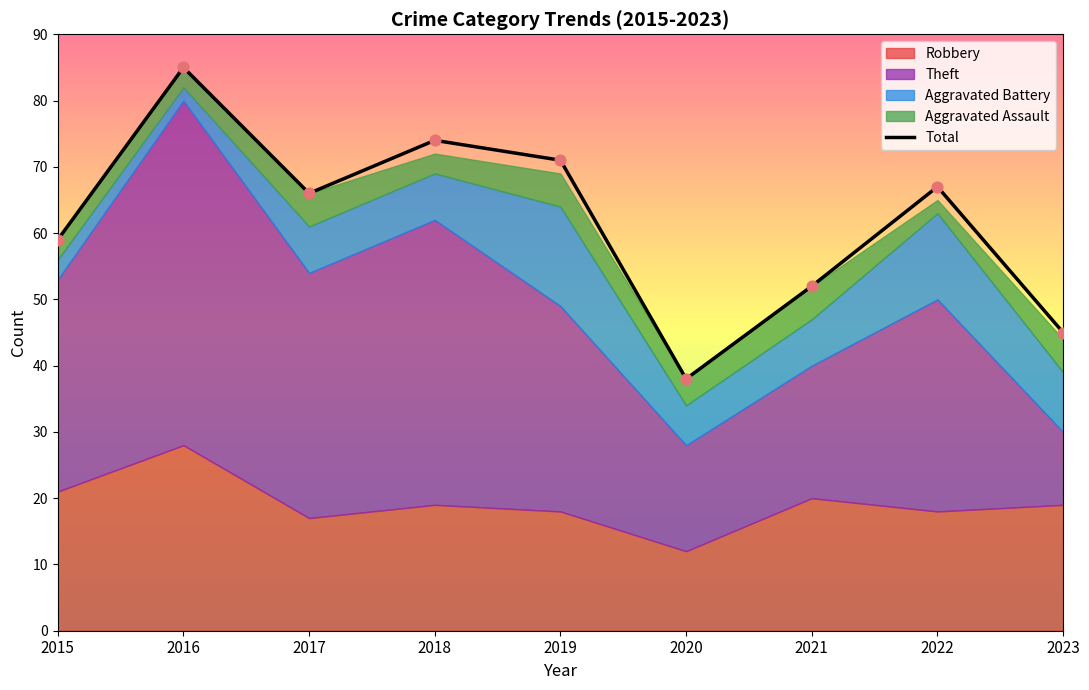

What is the ratio of the value at 2021 to the value at 2022?

0.8